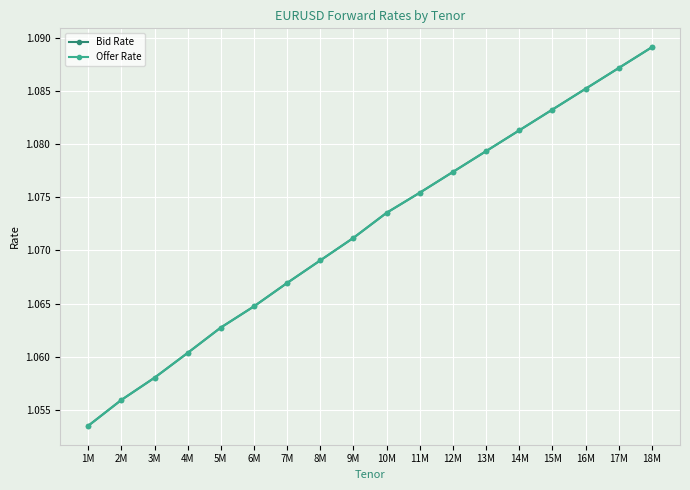

Does the chart have visible grid lines?

Yes